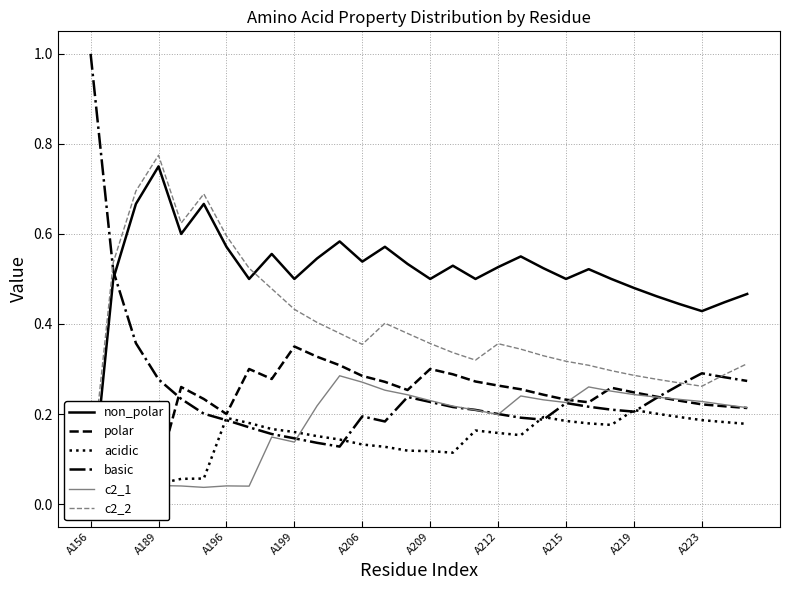

At 14, list the series in order from largest to smallest.

non_polar, c2_2, polar, c2_1, basic, acidic